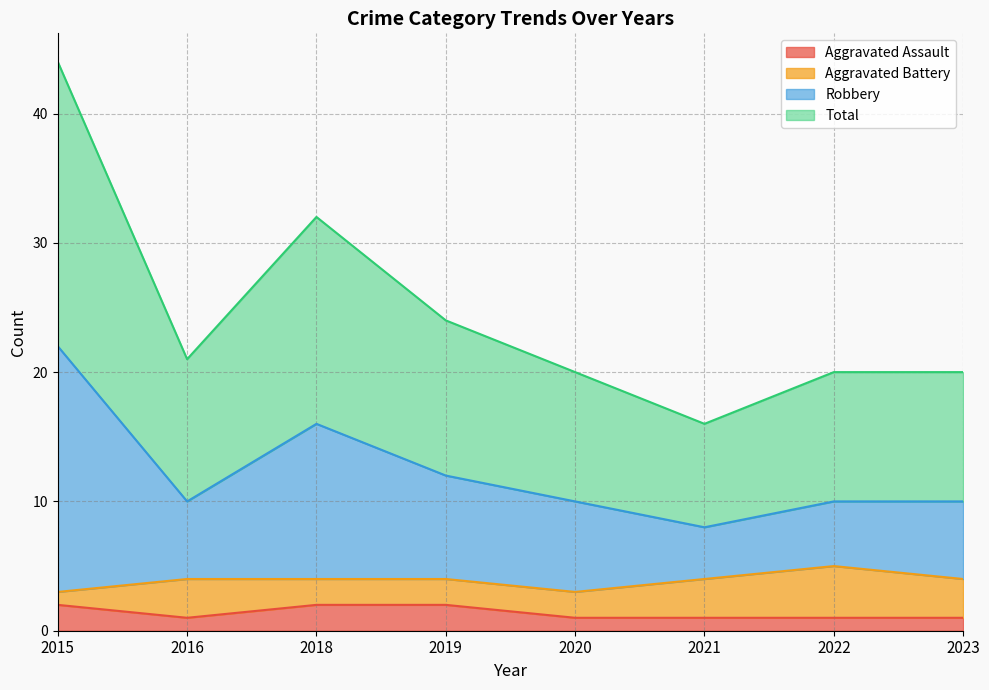

True or false: Robbery and Aggravated Assault intersect in this chart.

False